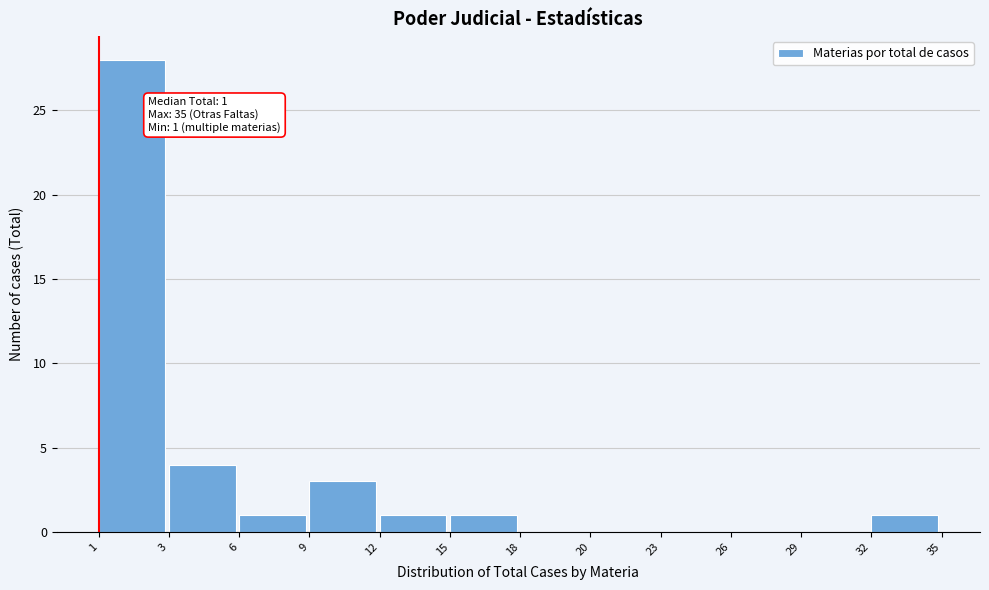

Reading left to right, what are all the values shown in this chart?

1=28	3=4	6=1	9=3	12=1	15=1	18=0	20=0	23=0	26=0	29=0	32=1